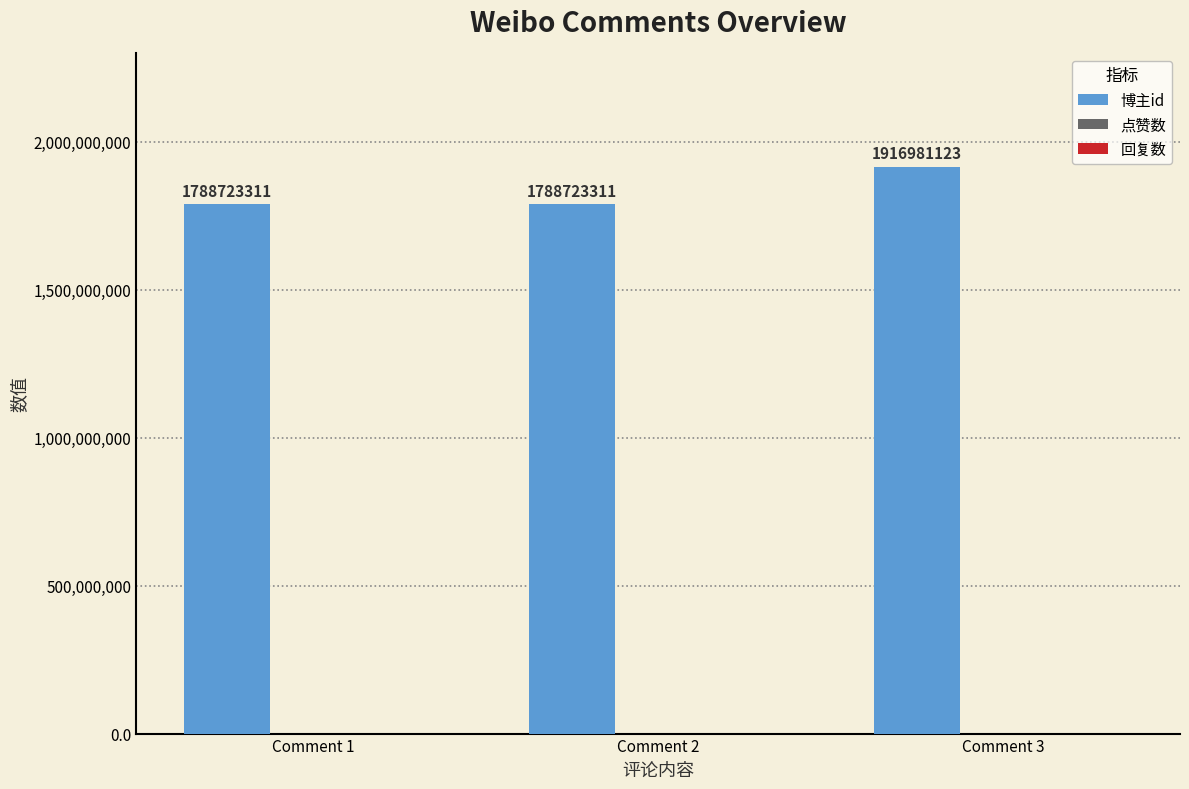

Which label corresponds to the largest value in the chart?

Comment 3